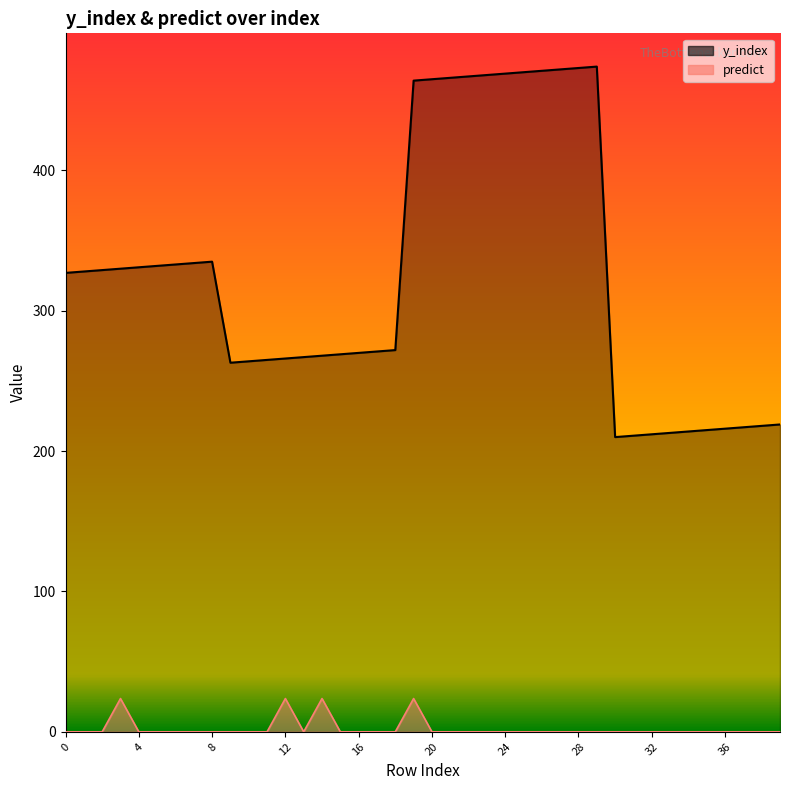

What is the average value of the predict series?

2.4